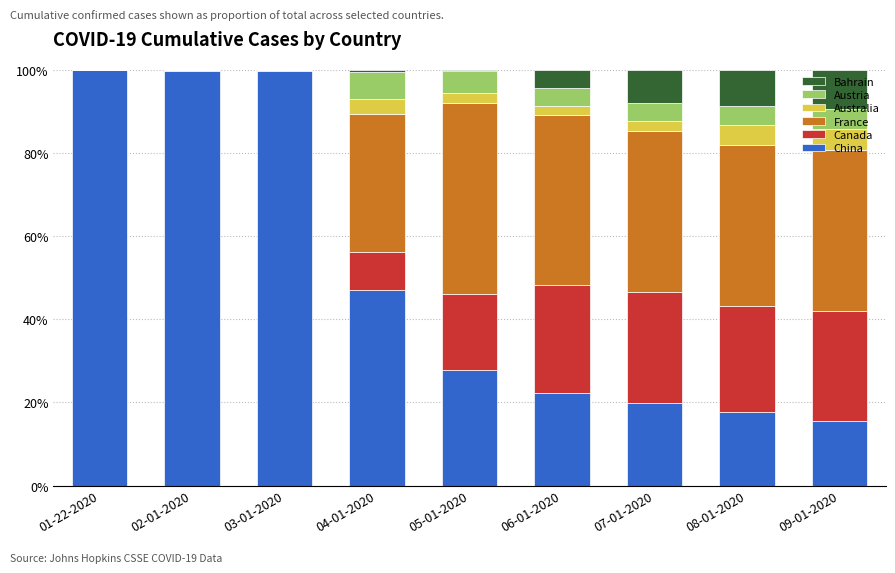

What are all the series names shown in the legend?

Bahrain, Austria, Australia, France, Canada, China